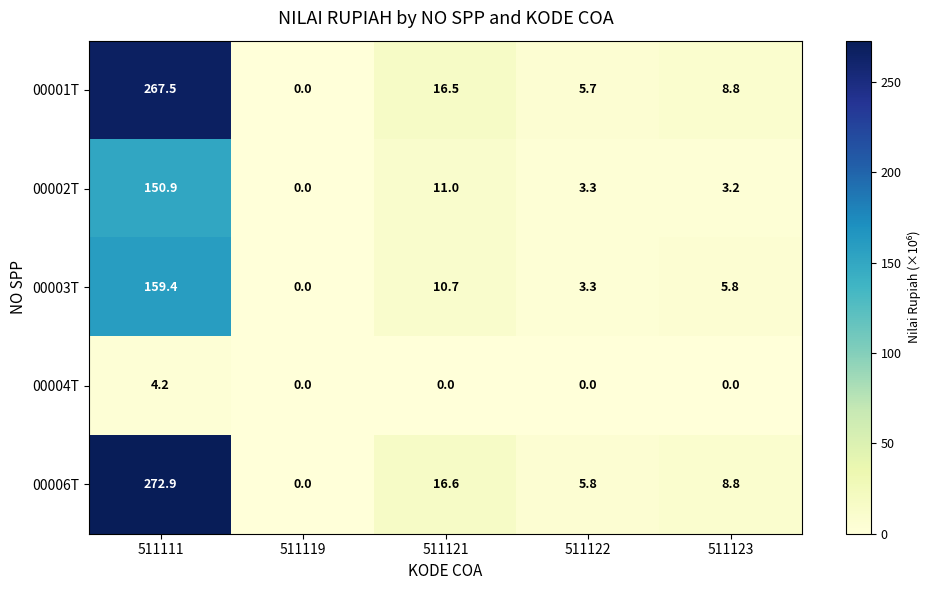

What is the difference between the maximum and minimum values in the 00003T series?

159.4